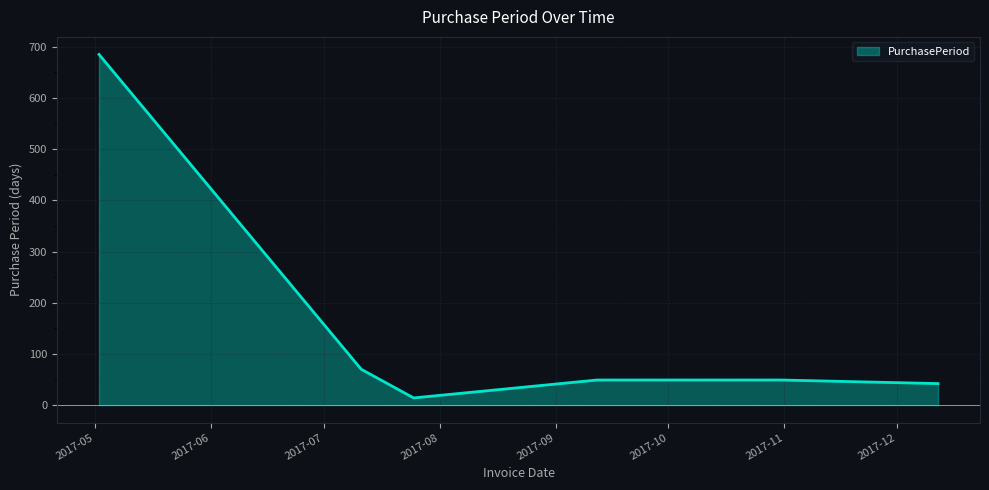

How many series are shown in this chart?

1